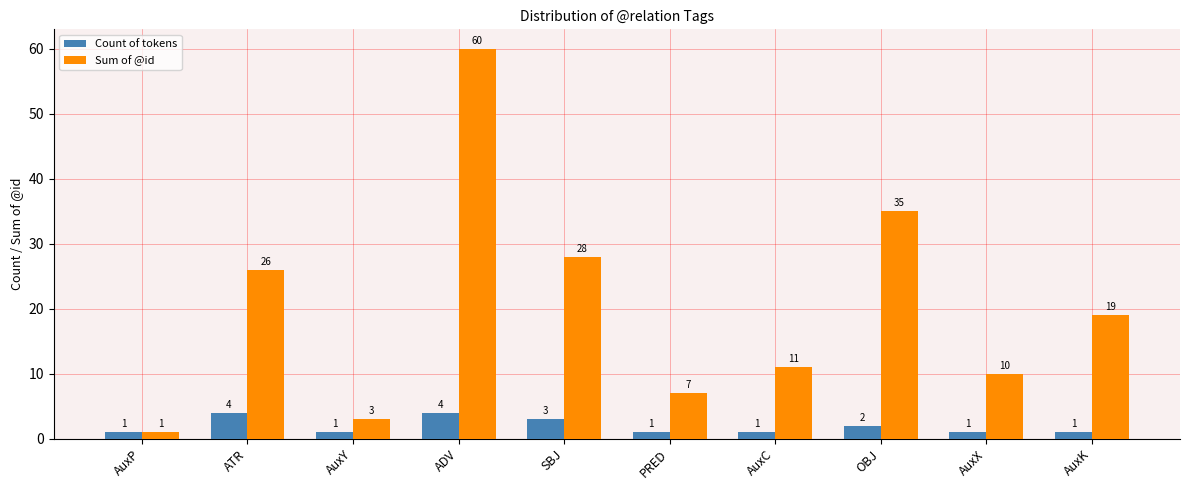

True or false: Count of tokens has a value of 1 at AuxC.

True